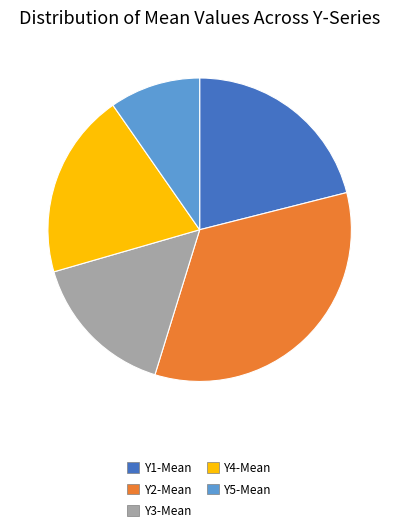

Is the sum of Y4-Mean and Y2-Mean greater than half?

Yes